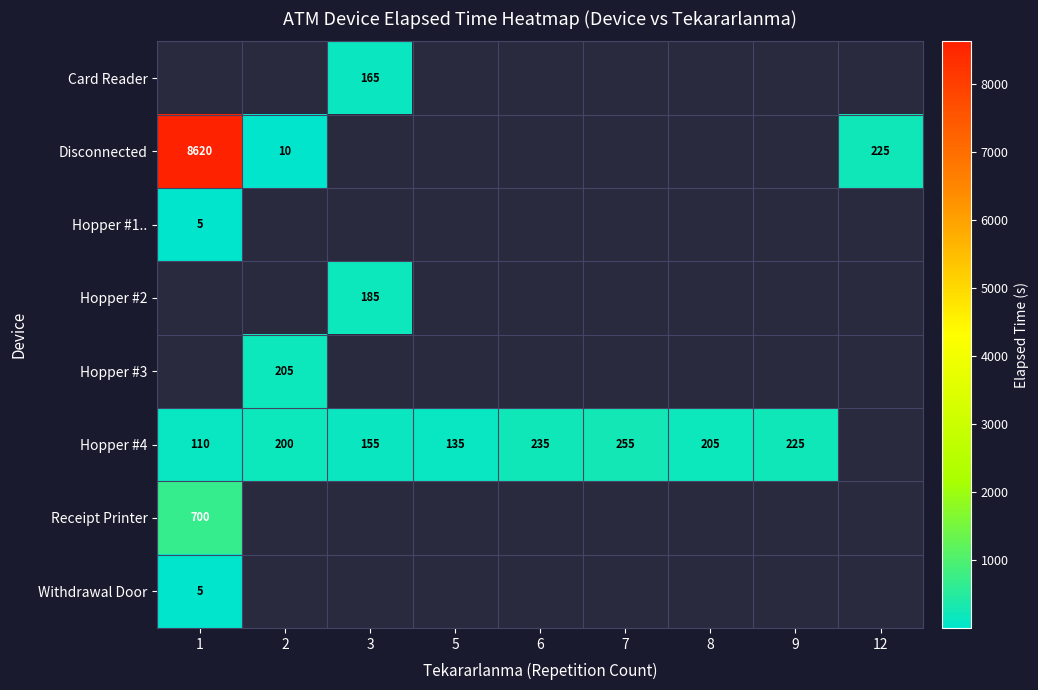

At which category is the sum across all series the highest?

1